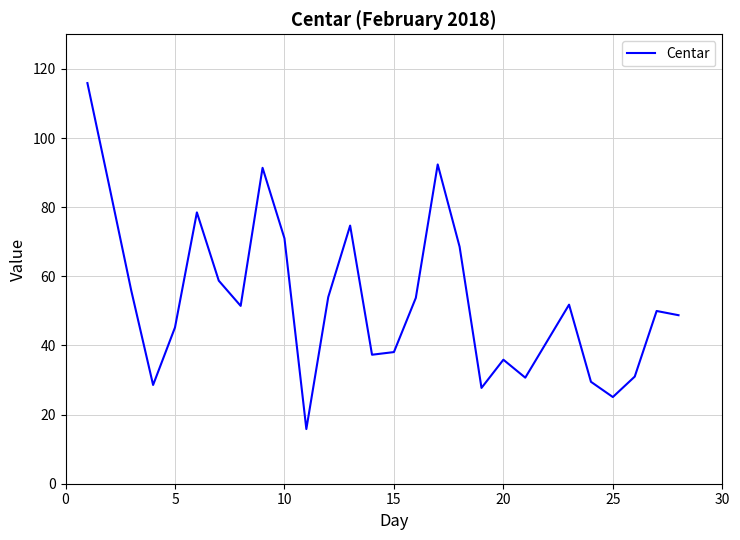

What is the smallest value displayed?

15.8